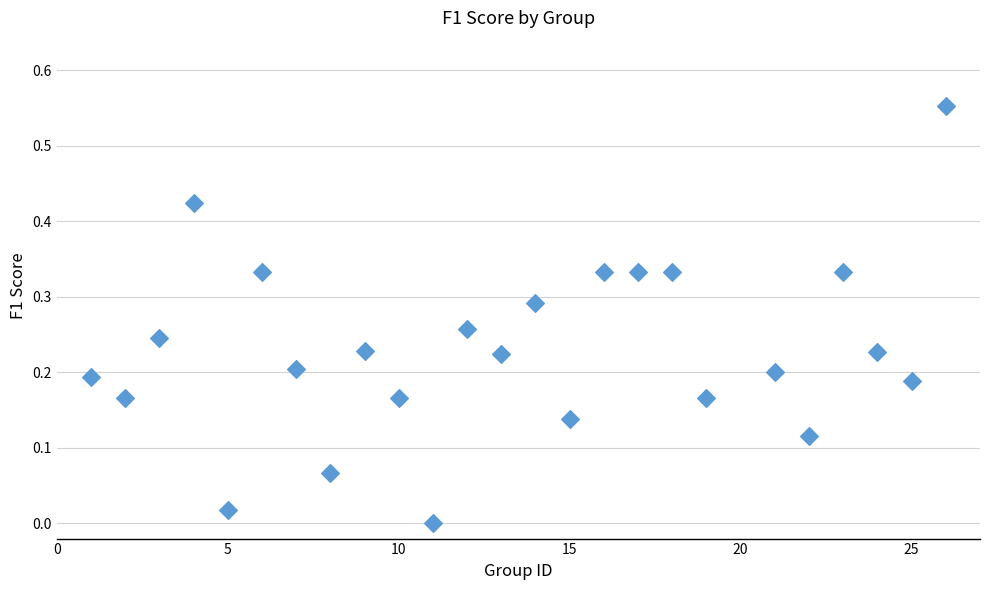

What is the range of X values (max minus min)?

25.0